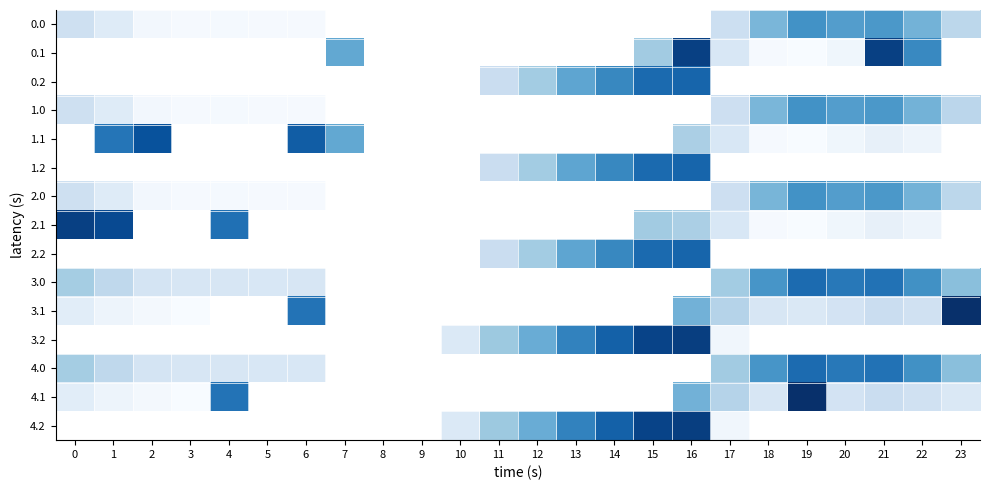

True or false: 1.2 has a value of 512.4 at 15.

False